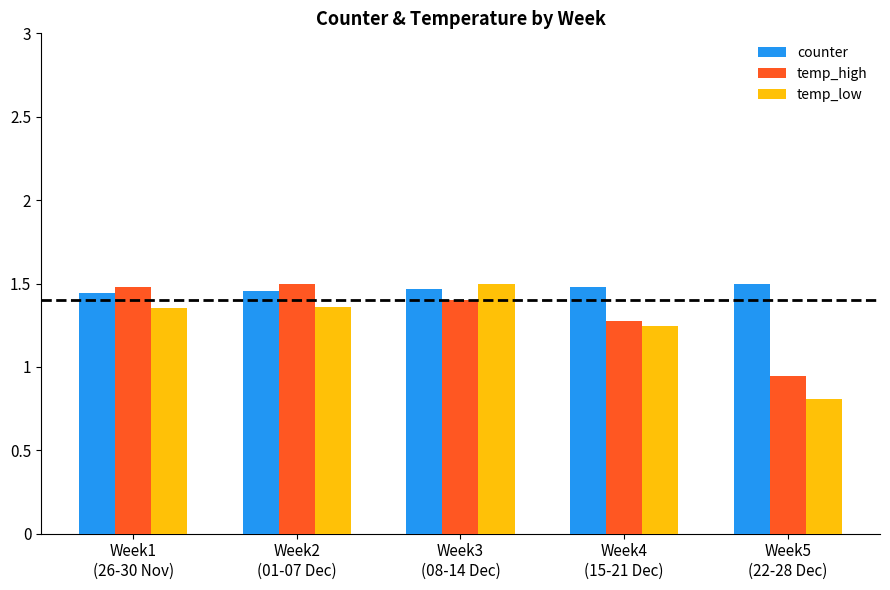

List the series in order of their overall mean, lowest first.

temp_low, temp_high, counter